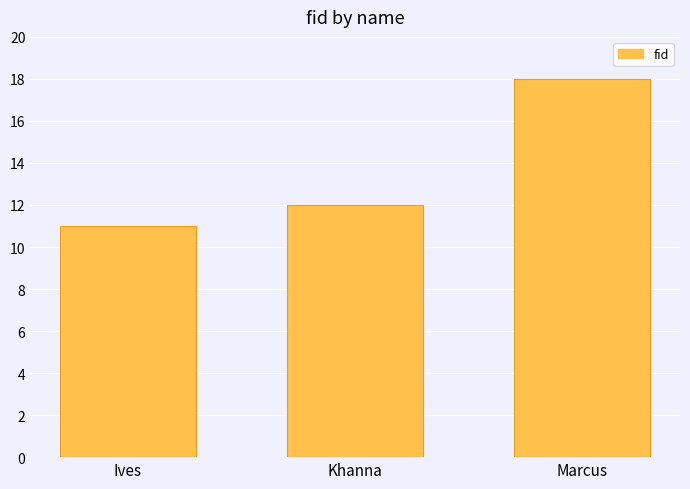

Reading left to right, transcribe all the data shown in this chart.

Ives=11	Khanna=12	Marcus=18